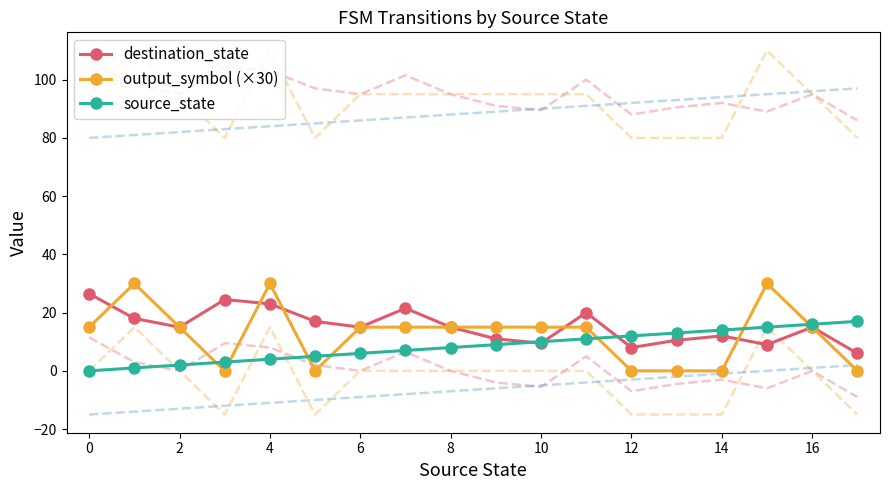

How many lines are shown in the chart?

3